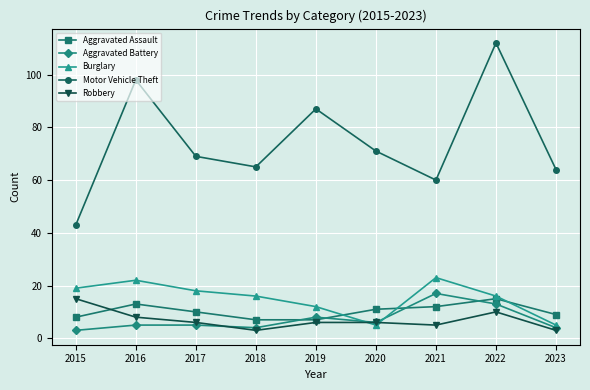

Which series has the widest spread of values?

Motor Vehicle Theft